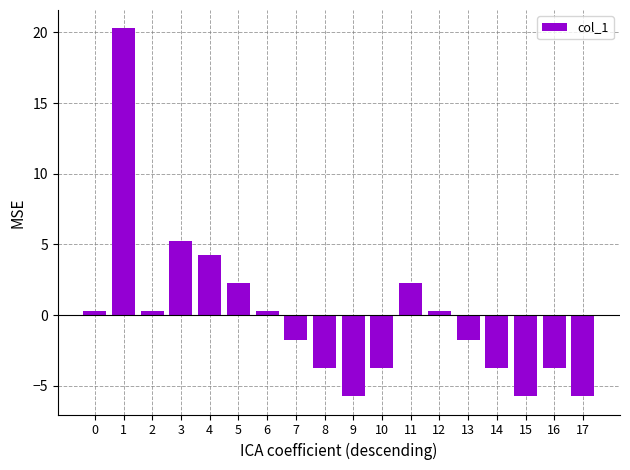

What is the greatest value displayed?

20.3